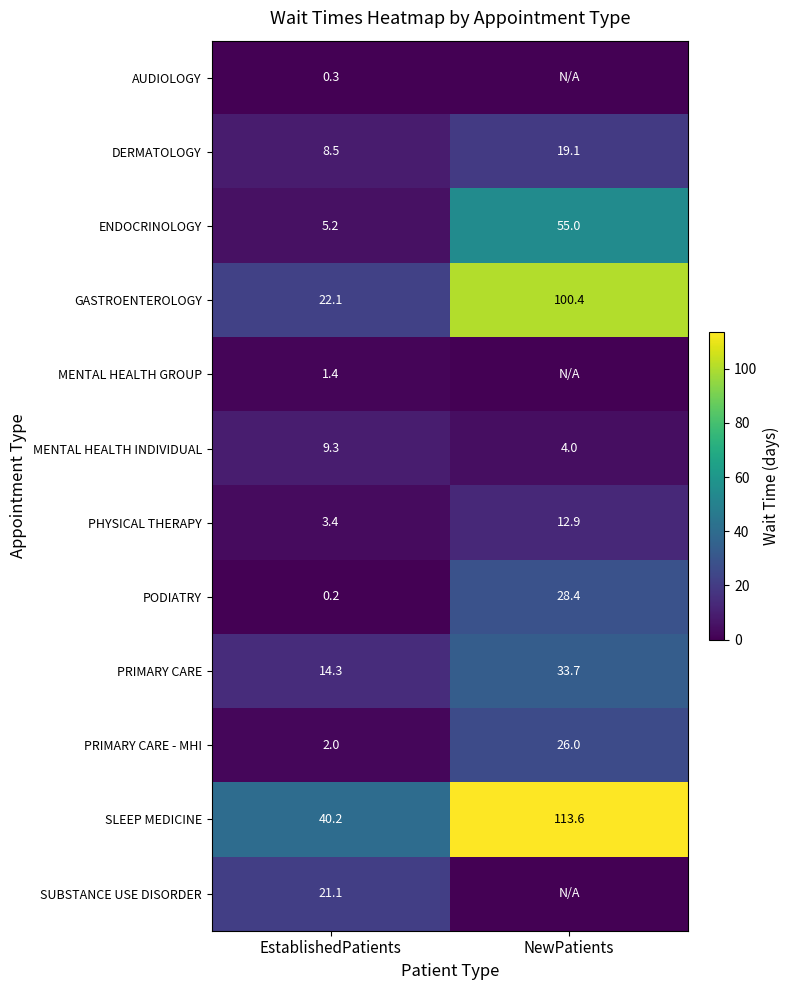

The GASTROENTEROLOGY series shows 22.1 at EstablishedPatients. True or false?

True